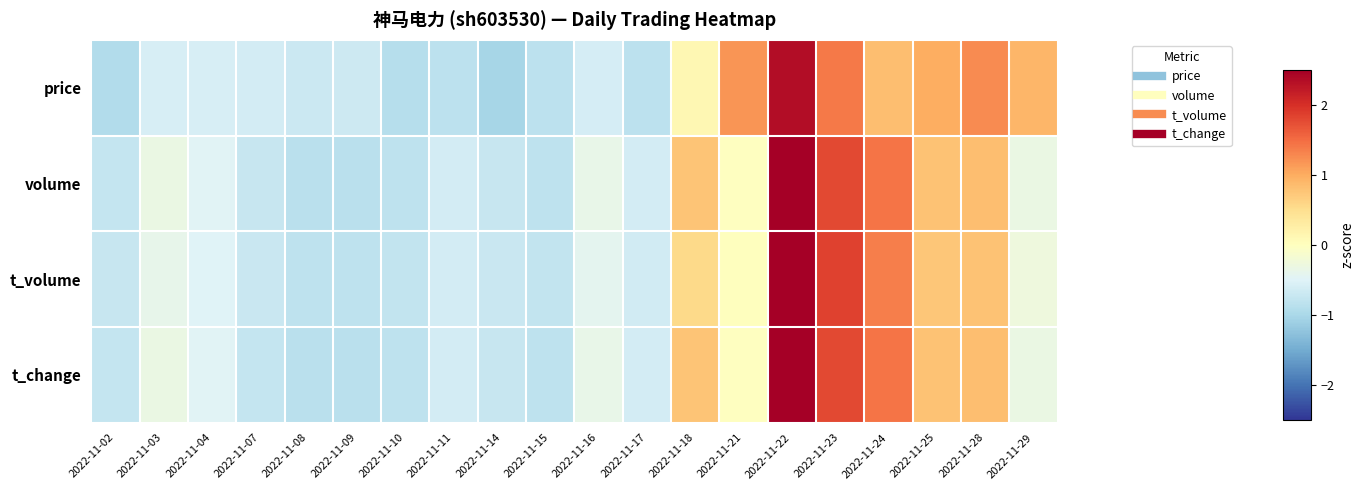

Reading left to right, what are all the values shown in this chart?

price: 2022-11-02=-0.9	2022-11-03=-0.6	2022-11-04=-0.6	2022-11-07=-0.6	2022-11-08=-0.7	2022-11-09=-0.7	2022-11-10=-0.9	2022-11-11=-0.8	2022-11-14=-1.0	2022-11-15=-0.8	2022-11-16=-0.6	2022-11-17=-0.8	2022-11-18=0.1	2022-11-21=1.2	2022-11-22=2.4	2022-11-23=1.4	2022-11-24=0.8	2022-11-25=1.0	2022-11-28=1.3	2022-11-29=0.9
volume: 2022-11-02=-0.8	2022-11-03=-0.3	2022-11-04=-0.5	2022-11-07=-0.7	2022-11-08=-0.9	2022-11-09=-0.9	2022-11-10=-0.8	2022-11-11=-0.6	2022-11-14=-0.7	2022-11-15=-0.8	2022-11-16=-0.4	2022-11-17=-0.6	2022-11-18=0.8	2022-11-21=-0.0	2022-11-22=2.7	2022-11-23=1.8	2022-11-24=1.4	2022-11-25=0.8	2022-11-28=0.8	2022-11-29=-0.3
t_volume: 2022-11-02=-0.7	2022-11-03=-0.4	2022-11-04=-0.5	2022-11-07=-0.7	2022-11-08=-0.8	2022-11-09=-0.8	2022-11-10=-0.8	2022-11-11=-0.6	2022-11-14=-0.7	2022-11-15=-0.8	2022-11-16=-0.4	2022-11-17=-0.6	2022-11-18=0.5	2022-11-21=0.0	2022-11-22=2.8	2022-11-23=1.8	2022-11-24=1.4	2022-11-25=0.7	2022-11-28=0.8	2022-11-29=-0.3
t_change: 2022-11-02=-0.8	2022-11-03=-0.3	2022-11-04=-0.5	2022-11-07=-0.7	2022-11-08=-0.9	2022-11-09=-0.9	2022-11-10=-0.8	2022-11-11=-0.6	2022-11-14=-0.7	2022-11-15=-0.8	2022-11-16=-0.4	2022-11-17=-0.6	2022-11-18=0.8	2022-11-21=-0.0	2022-11-22=2.7	2022-11-23=1.8	2022-11-24=1.4	2022-11-25=0.8	2022-11-28=0.8	2022-11-29=-0.3